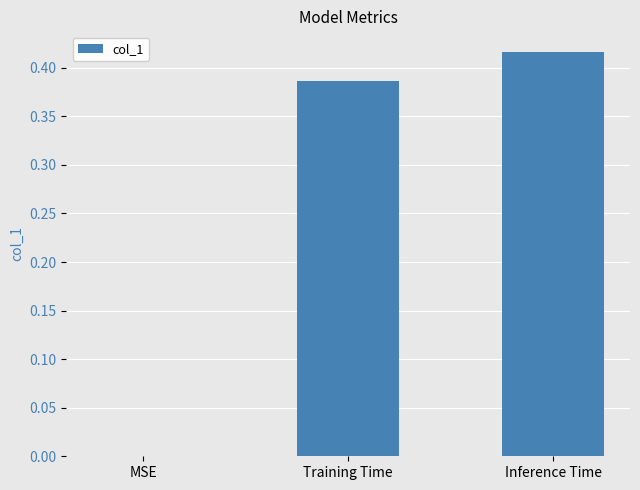

What is the change in value from MSE to Inference Time?

+0.4